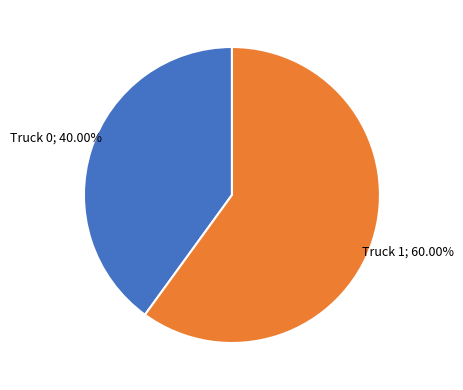

Count the number of slices in the pie.

2